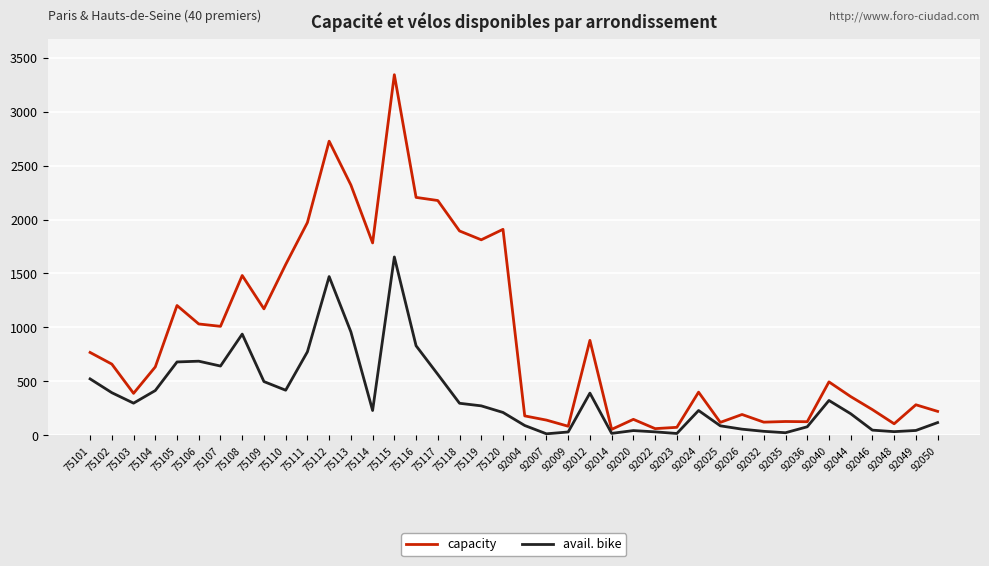

What is the sum of the avail. bike values at 75120 and 75102?

607